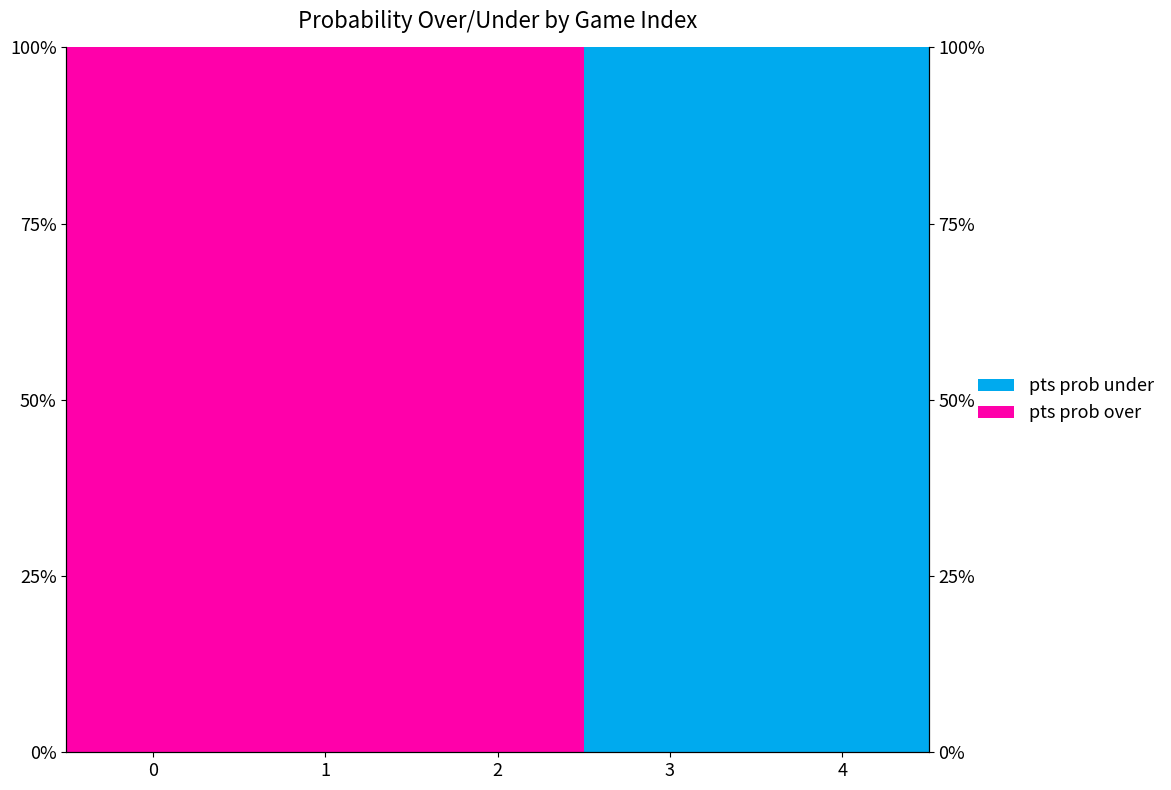

What is the sum of all pts prob under values?

200